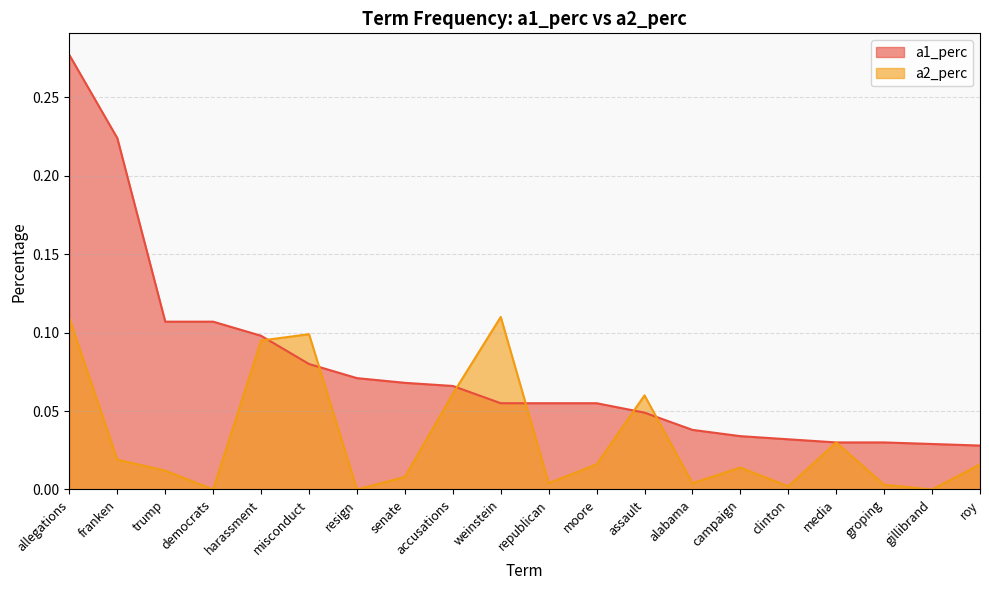

How many lines are shown in the chart?

2